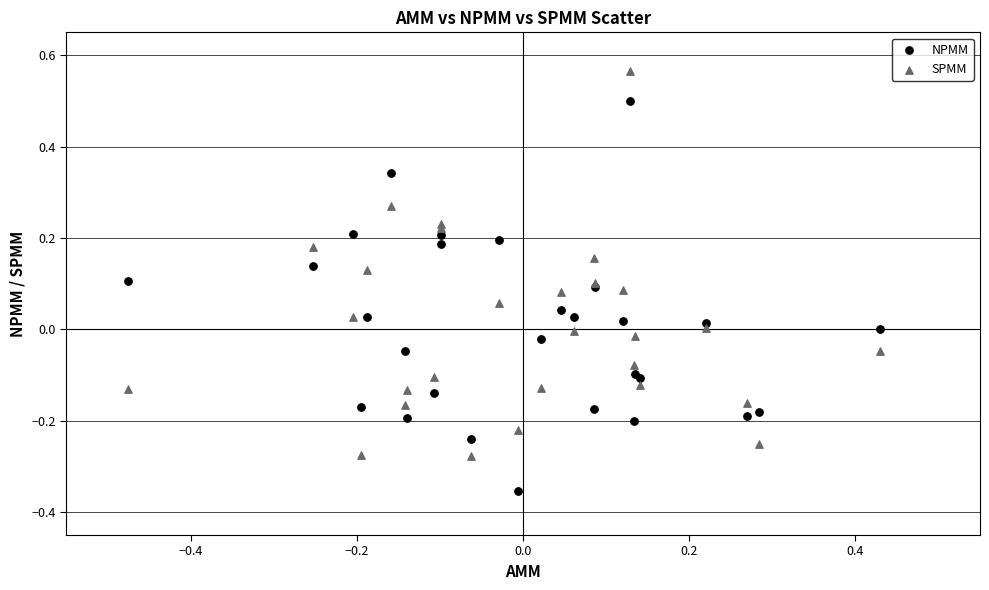

Which series reaches the maximum Y coordinate?

SPMM